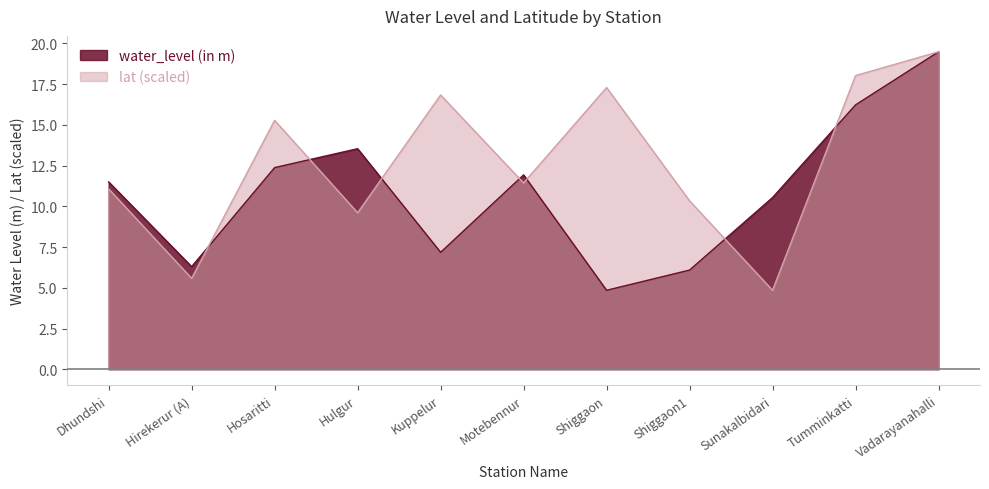

Which category has the lowest value in the lat series?

Sunakalbidari